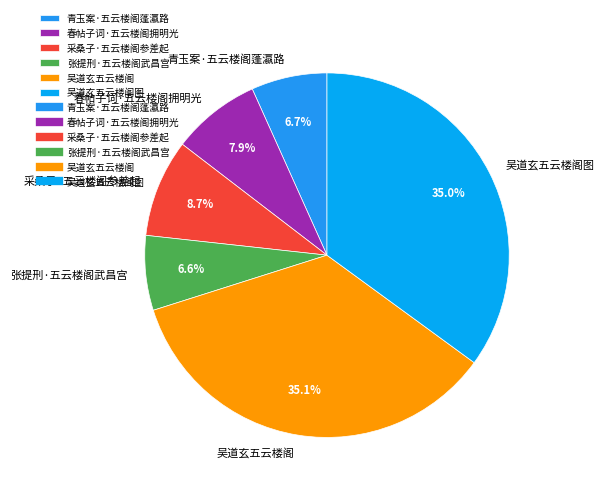

What percentage do 张提刑·五云楼阁武昌宫 and 采桑子·五云楼阁参差起 together represent?

15.3%